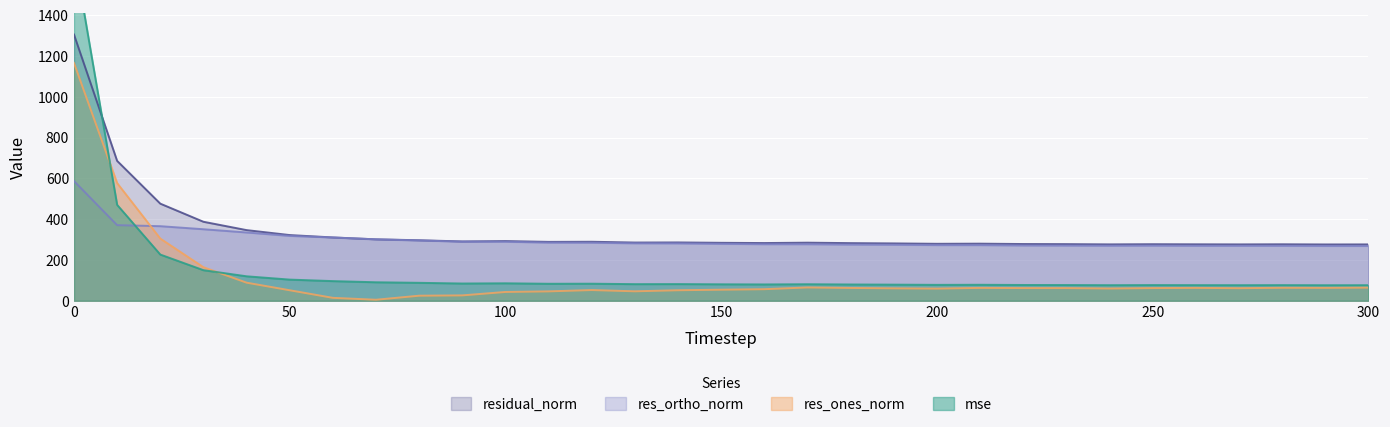

What is the sum of the mse values at 270 and 260?

152.8